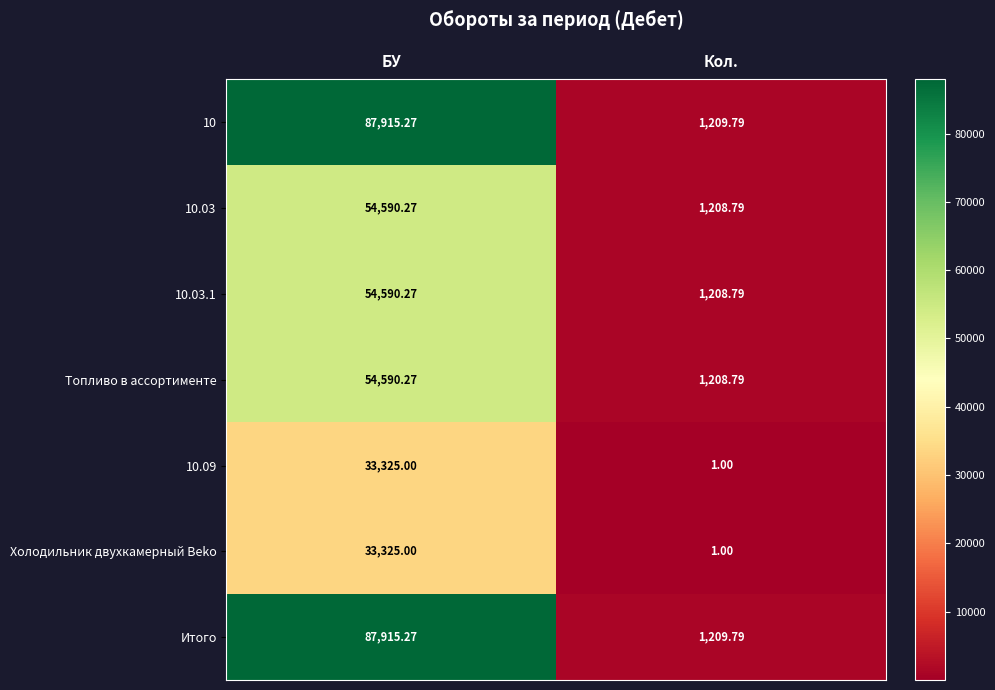

At which category is the sum across all series the highest?

БУ